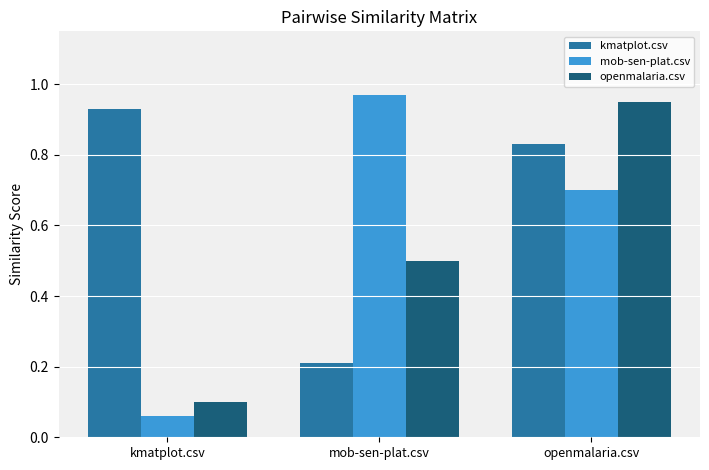

What are all the series names shown in the legend?

kmatplot.csv, mob-sen-plat.csv, openmalaria.csv